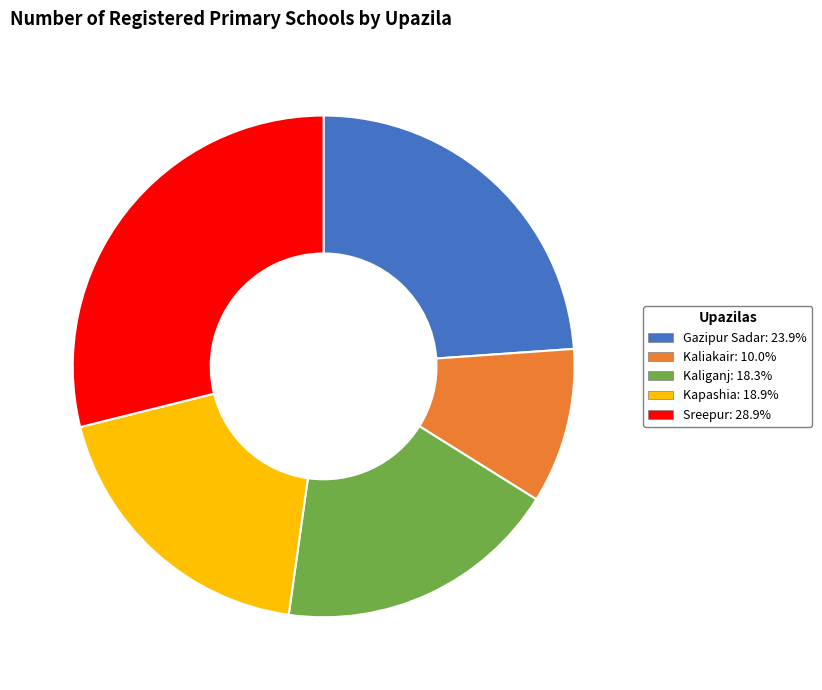

Rank the categories by value from highest to lowest.

Sreepur, Gazipur Sadar, Kapashia, Kaliganj, Kaliakair